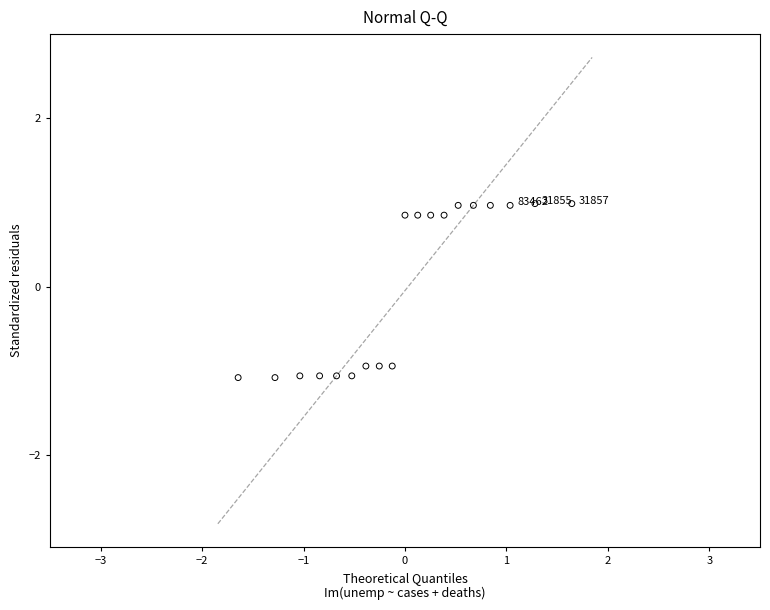

What is the range of Y values (max minus min)?

2.1